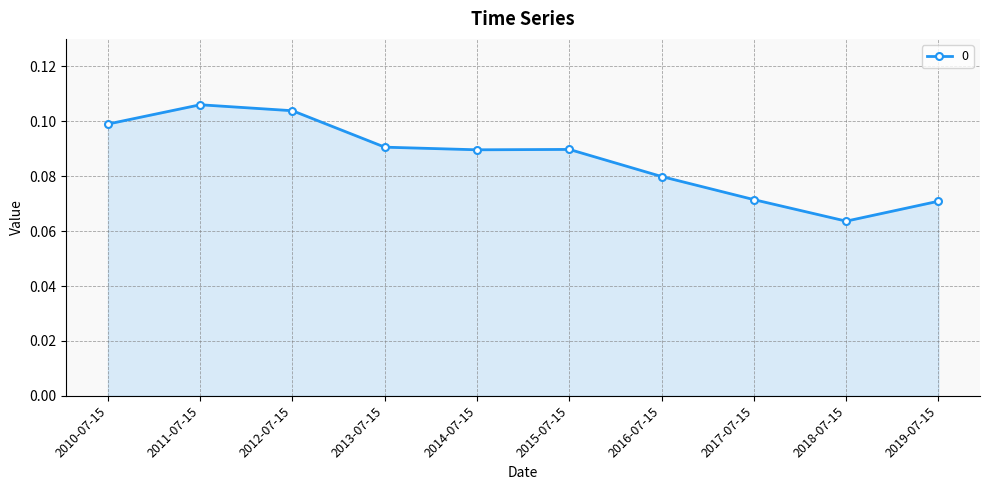

Which label corresponds to the smallest value in the chart?

2018-07-15